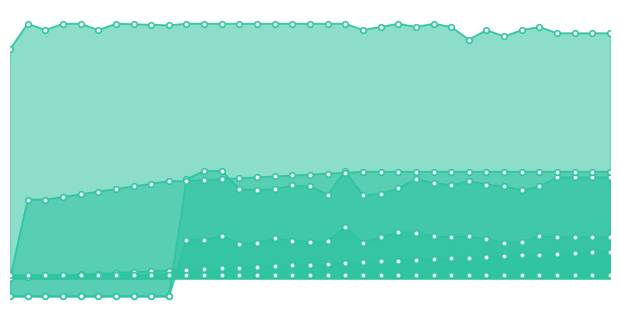

How many values in the col_5 series exceed 0?

25